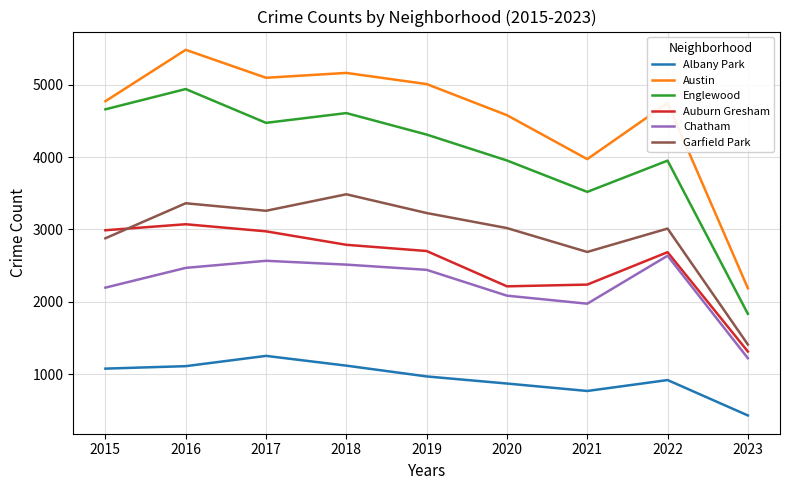

What are all the series names shown in the legend?

Albany Park, Austin, Englewood, Auburn Gresham, Chatham, Garfield Park